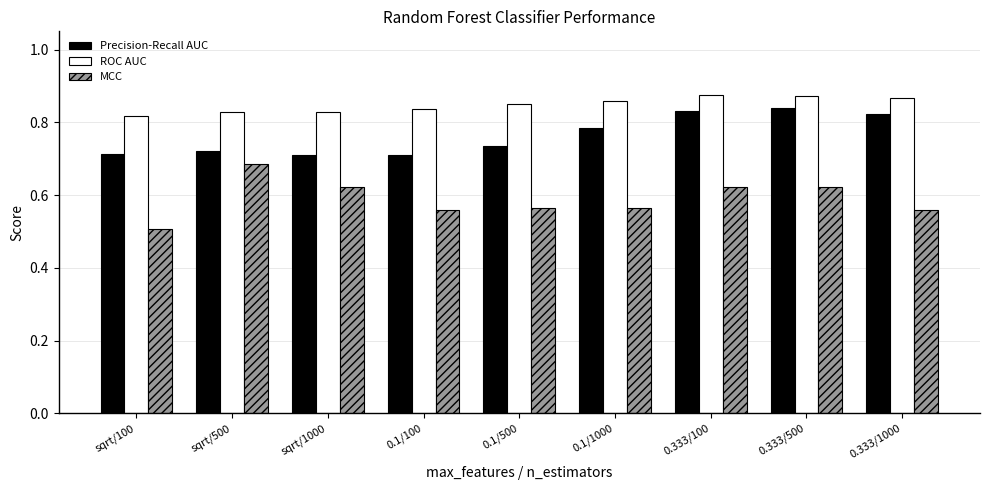

At how many categories does at least one series exceed 0?

9